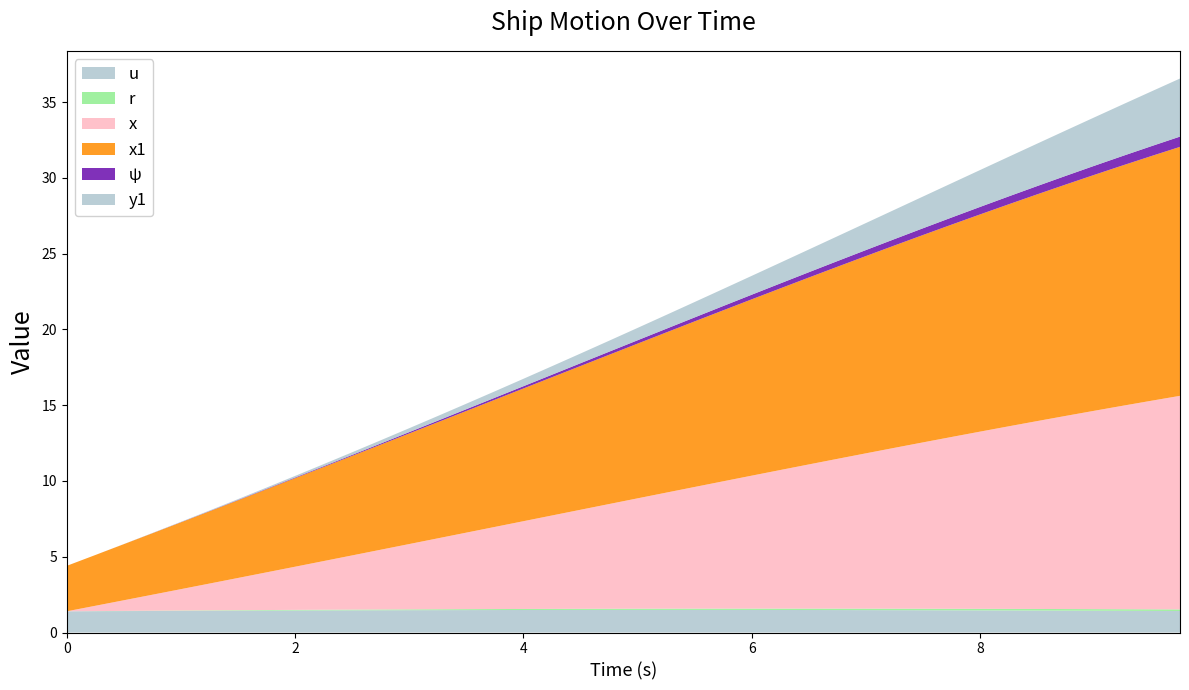

Reading left to right, list all the values displayed in this chart.

u: 0.0=1.4	0.25=1.4	0.5=1.4	0.75=1.4	1.0=1.4	1.25=1.4	1.5=1.4	1.75=1.4	2.0=1.5	2.25=1.5	2.5=1.5	2.75=1.5	3.0=1.5	3.25=1.5	3.5=1.5	3.75=1.5	4.0=1.5	4.25=1.5	4.5=1.5	4.75=1.5	5.0=1.5	5.25=1.5	5.5=1.5	5.75=1.5	6.0=1.5	6.25=1.5	6.5=1.5	6.75=1.5	7.0=1.5	7.25=1.5	7.5=1.5	7.75=1.5	8.0=1.5	8.25=1.5	8.5=1.5	8.75=1.4	9.0=1.4	9.25=1.4	9.5=1.4	9.75=1.4
r: 0.0=0.0	0.25=0.0	0.5=0.0	0.75=0.0	1.0=0.0	1.25=0.0	1.5=0.0	1.75=0.0	2.0=0.0	2.25=0.0	2.5=0.0	2.75=0.1	3.0=0.1	3.25=0.1	3.5=0.1	3.75=0.1	4.0=0.1	4.25=0.1	4.5=0.1	4.75=0.1	5.0=0.1	5.25=0.1	5.5=0.1	5.75=0.1	6.0=0.1	6.25=0.1	6.5=0.1	6.75=0.1	7.0=0.1	7.25=0.1	7.5=0.1	7.75=0.1	8.0=0.1	8.25=0.1	8.5=0.1	8.75=0.1	9.0=0.1	9.25=0.1	9.5=0.1	9.75=0.1
x: 0.0=0.0	0.25=0.3	0.5=0.7	0.75=1.1	1.0=1.4	1.25=1.8	1.5=2.1	1.75=2.5	2.0=2.8	2.25=3.2	2.5=3.6	2.75=3.9	3.0=4.3	3.25=4.7	3.5=5.0	3.75=5.4	4.0=5.8	4.25=6.2	4.5=6.5	4.75=6.9	5.0=7.3	5.25=7.7	5.5=8.0	5.75=8.4	6.0=8.8	6.25=9.1	6.5=9.5	6.75=9.9	7.0=10.2	7.25=10.6	7.5=11.0	7.75=11.3	8.0=11.7	8.25=12.0	8.5=12.4	8.75=12.7	9.0=13.1	9.25=13.4	9.5=13.8	9.75=14.1
x1: 0.0=3.0	0.25=3.4	0.5=3.7	0.75=4.1	1.0=4.4	1.25=4.8	1.5=5.1	1.75=5.5	2.0=5.8	2.25=6.2	2.5=6.6	2.75=6.9	3.0=7.3	3.25=7.7	3.5=8.0	3.75=8.4	4.0=8.8	4.25=9.1	4.5=9.5	4.75=9.8	5.0=10.2	5.25=10.6	5.5=10.9	5.75=11.3	6.0=11.6	6.25=12.0	6.5=12.3	6.75=12.7	7.0=13.0	7.25=13.4	7.5=13.7	7.75=14.0	8.0=14.3	8.25=14.6	8.5=15.0	8.75=15.3	9.0=15.6	9.25=15.9	9.5=16.1	9.75=16.4
psi: 0.0=0.0	0.25=0.0	0.5=0.0	0.75=0.0	1.0=0.0	1.25=0.0	1.5=0.0	1.75=0.0	2.0=0.0	2.25=0.1	2.5=0.1	2.75=0.1	3.0=0.1	3.25=0.1	3.5=0.1	3.75=0.1	4.0=0.1	4.25=0.2	4.5=0.2	4.75=0.2	5.0=0.2	5.25=0.2	5.5=0.3	5.75=0.3	6.0=0.3	6.25=0.3	6.5=0.4	6.75=0.4	7.0=0.4	7.25=0.4	7.5=0.4	7.75=0.5	8.0=0.5	8.25=0.5	8.5=0.5	8.75=0.6	9.0=0.6	9.25=0.6	9.5=0.7	9.75=0.7
y1: 0.0=0.0	0.25=0.0	0.5=0.0	0.75=0.0	1.0=0.0	1.25=0.0	1.5=0.1	1.75=0.1	2.0=0.1	2.25=0.1	2.5=0.2	2.75=0.2	3.0=0.3	3.25=0.3	3.5=0.4	3.75=0.4	4.0=0.5	4.25=0.6	4.5=0.6	4.75=0.7	5.0=0.8	5.25=0.9	5.5=1.0	5.75=1.1	6.0=1.2	6.25=1.4	6.5=1.5	6.75=1.6	7.0=1.8	7.25=1.9	7.5=2.1	7.75=2.3	8.0=2.4	8.25=2.6	8.5=2.8	8.75=3.0	9.0=3.2	9.25=3.4	9.5=3.6	9.75=3.8